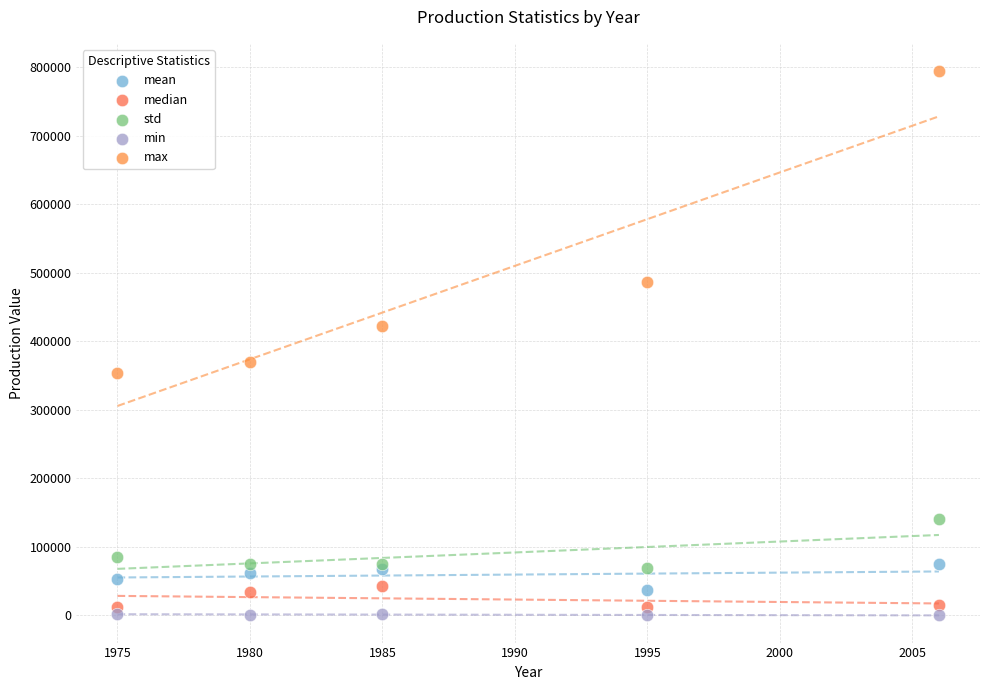

What are all the series names shown in the legend?

mean, median, std, min, max